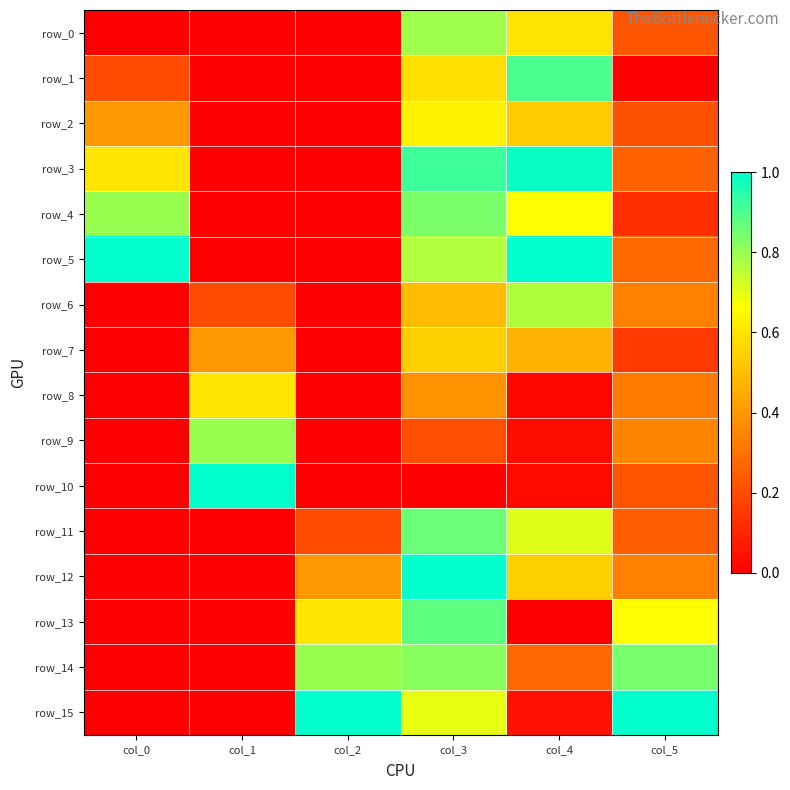

What is the total value across all series at col_4?

7.6